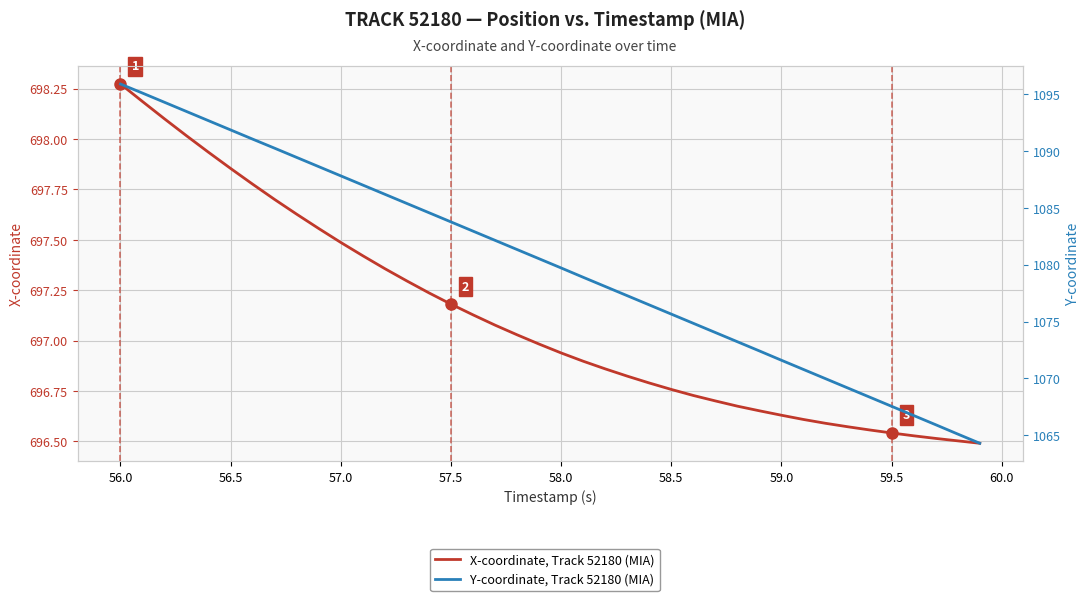

Reading left to right, what are all the values shown in this chart?

X-coordinate, Track 52180 (MIA): 698.3	698.2	698.1	698.0	697.9	697.9	697.8	697.7	697.6	697.6	697.5	697.4	697.4	697.3	697.2	697.2	697.1	697.1	697.0	697.0	696.9	696.9	696.9	696.8	696.8	696.8	696.7	696.7	696.7	696.7	696.6	696.6	696.6	696.6	696.6	696.5	696.5	696.5	696.5	696.5
Y-coordinate, Track 52180 (MIA): 1095.9	1095.1	1094.3	1093.5	1092.7	1091.8	1091.0	1090.2	1089.4	1088.6	1087.8	1087.0	1086.2	1085.4	1084.6	1083.8	1083.0	1082.1	1081.3	1080.5	1079.7	1078.9	1078.1	1077.3	1076.5	1075.7	1074.8	1074.0	1073.2	1072.4	1071.6	1070.8	1070.0	1069.2	1068.3	1067.5	1066.7	1065.9	1065.1	1064.3